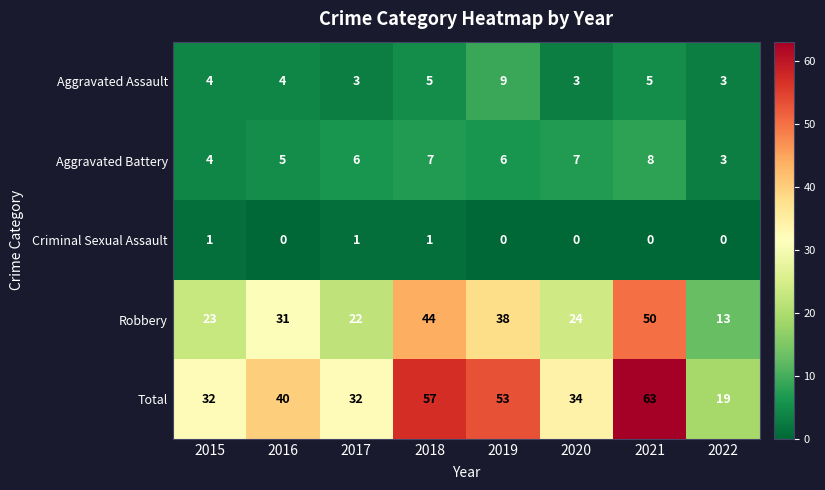

What is the difference between the highest and lowest values at 2018?

56